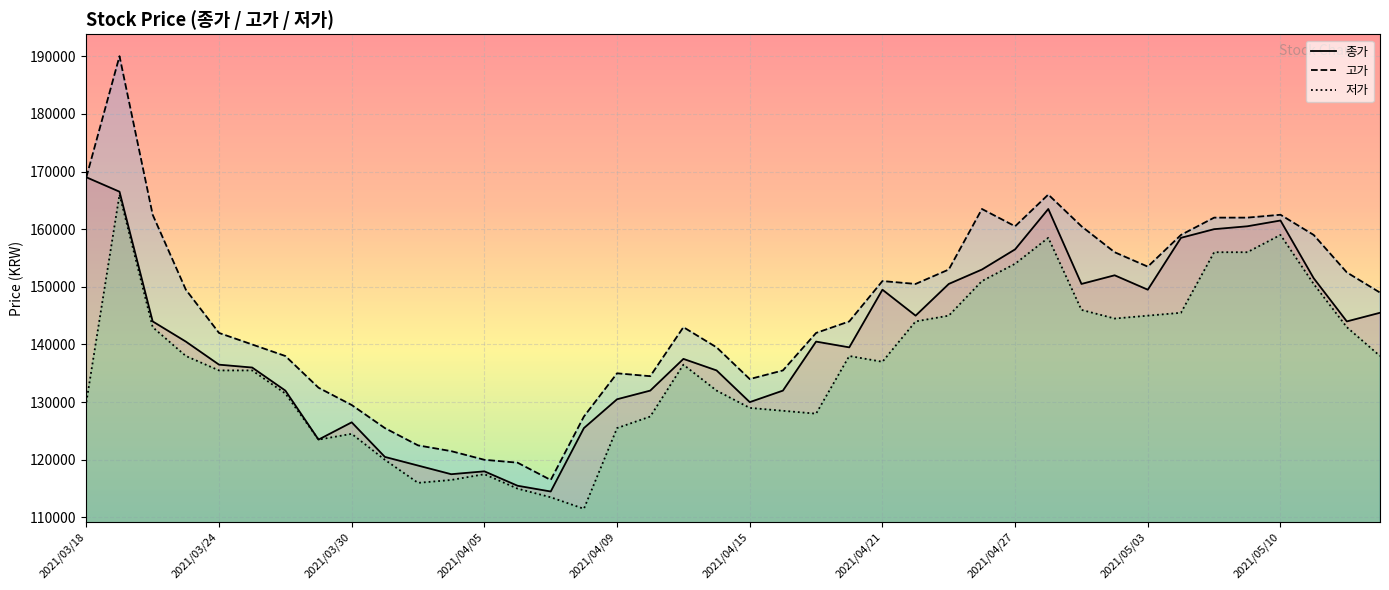

At which category does 종가 reach its first local peak?

2021/03/30